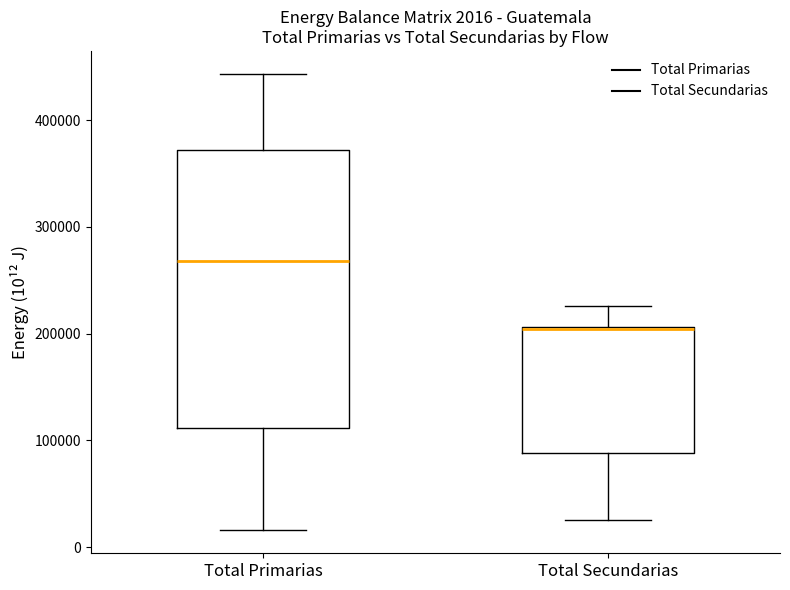

Comparing the boxes themselves (not the whiskers), which one is the tallest?

Total Primarias